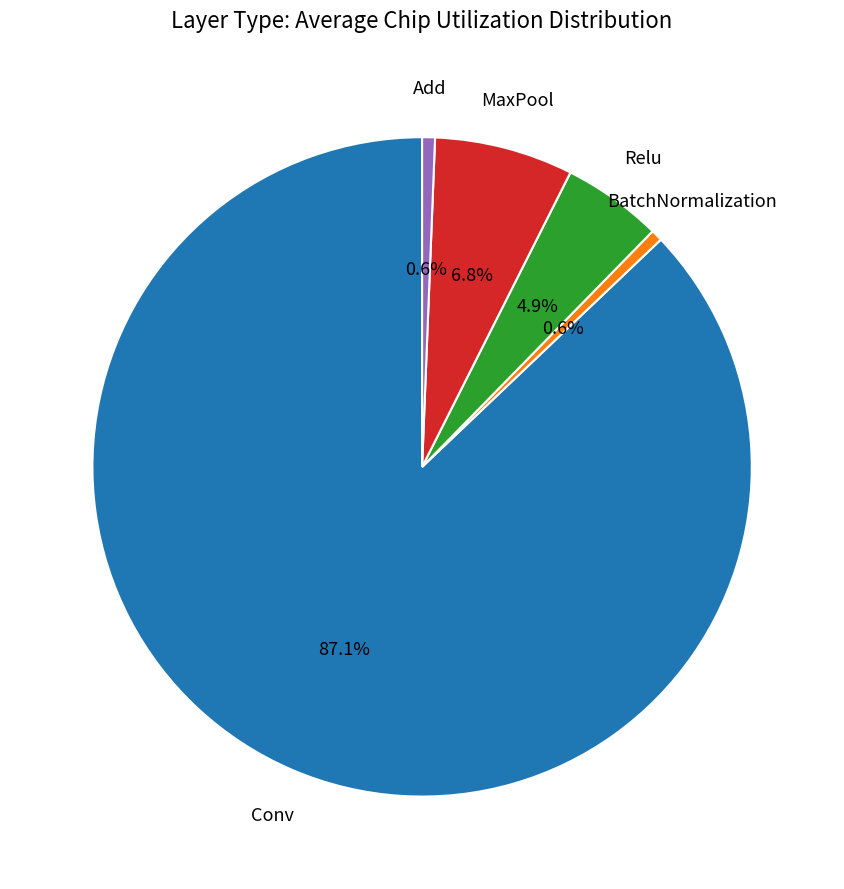

What is the largest slice in the pie chart?

Conv